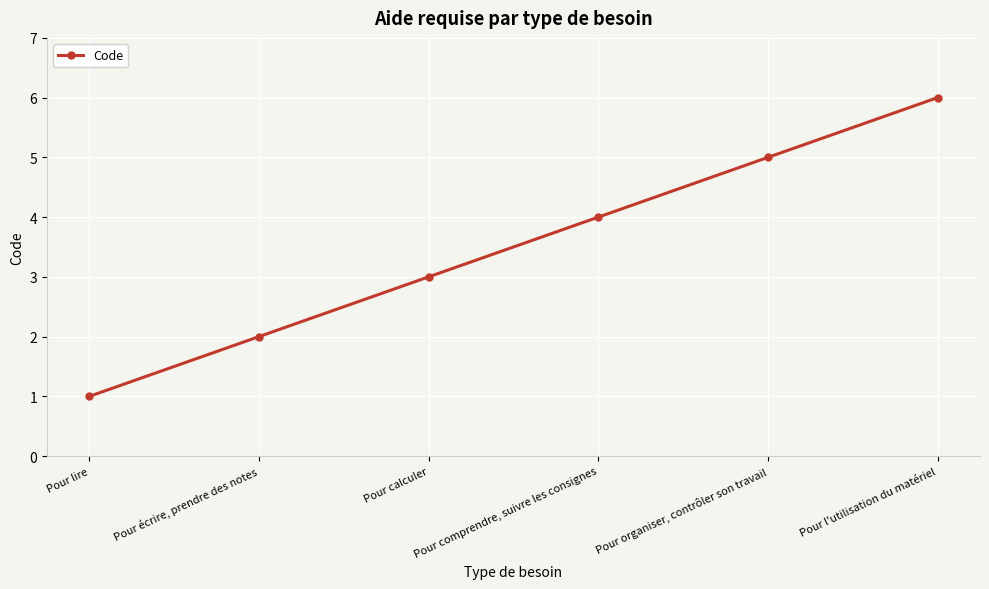

How many lines are shown in the chart?

1